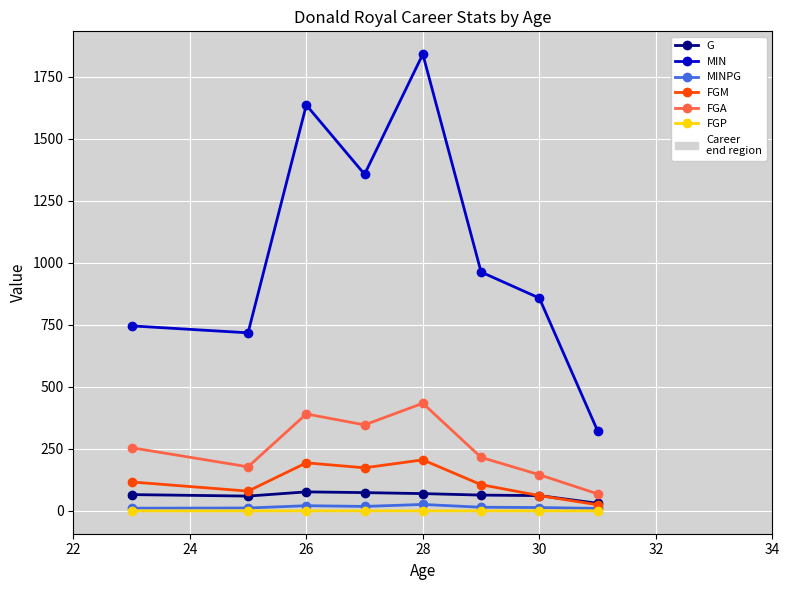

What is the highest value of the FGA series?

434.0